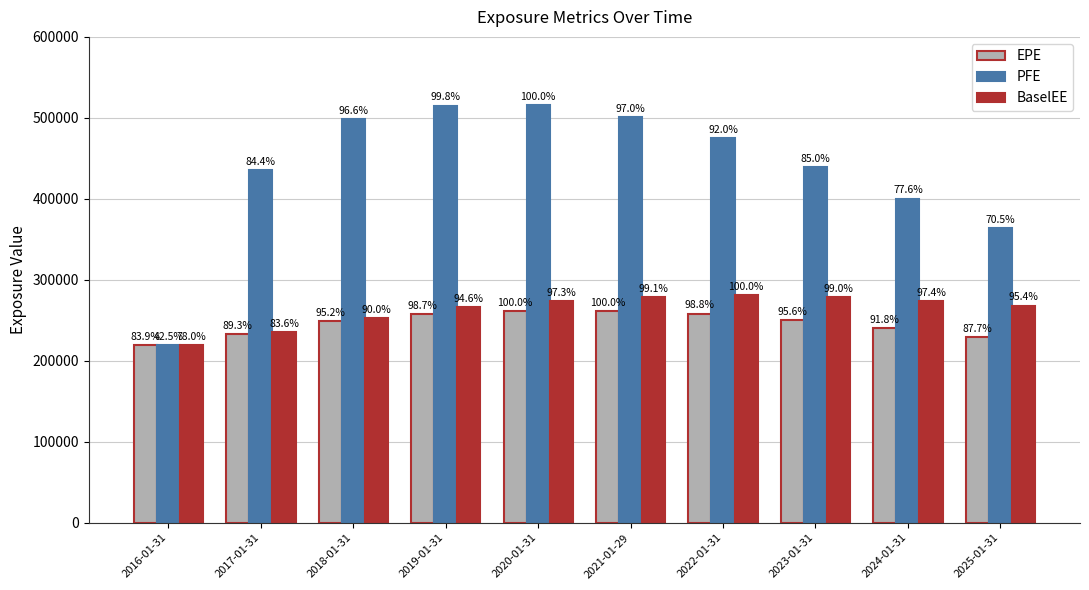

The PFE series shows 500590 at 2021-01-29. True or false?

True